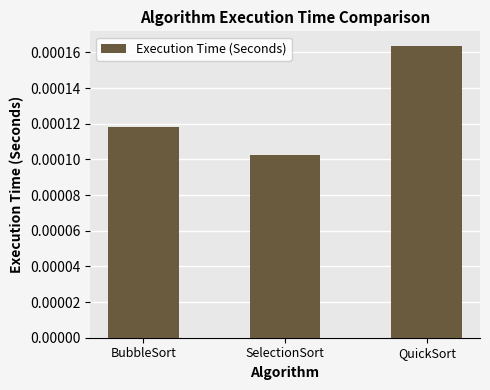

Which label corresponds to the smallest value in the chart?

SelectionSort